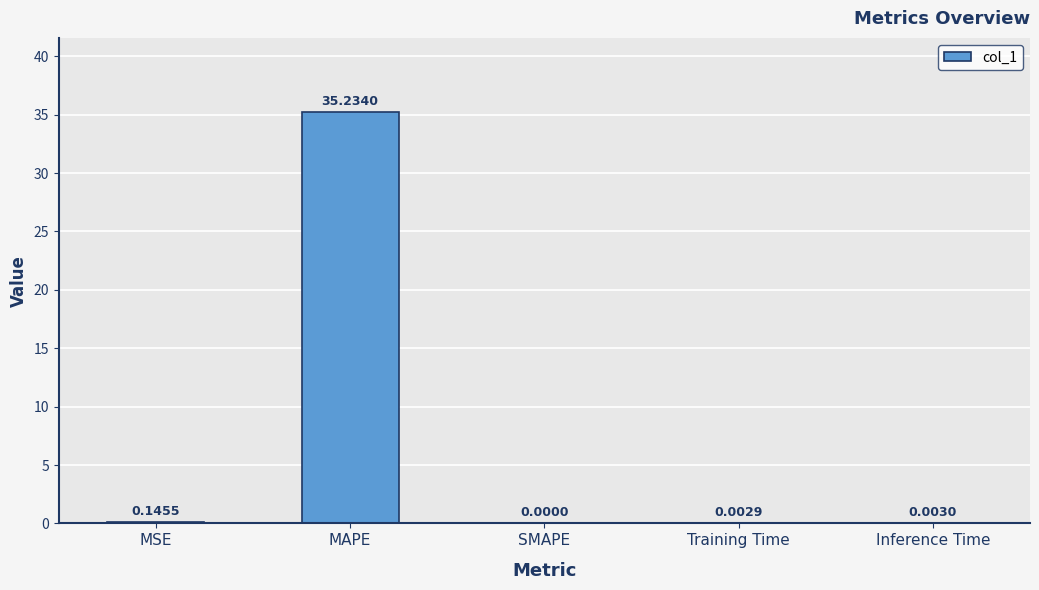

Between Inference Time and MAPE, which is larger?

MAPE